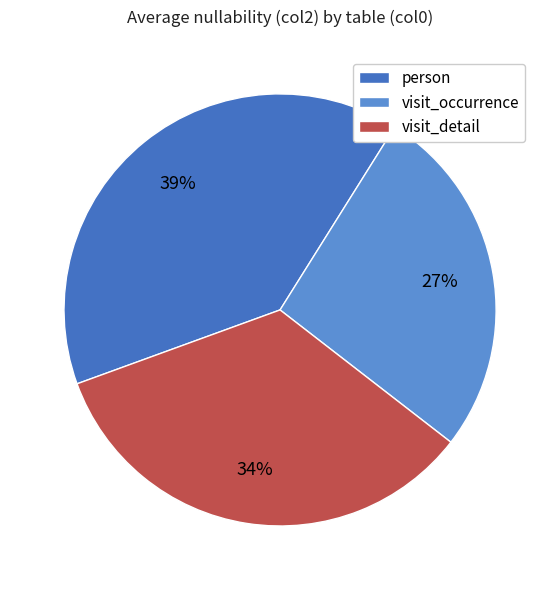

Approximately how many times larger is the value at visit_detail compared to visit_occurrence?

1.3